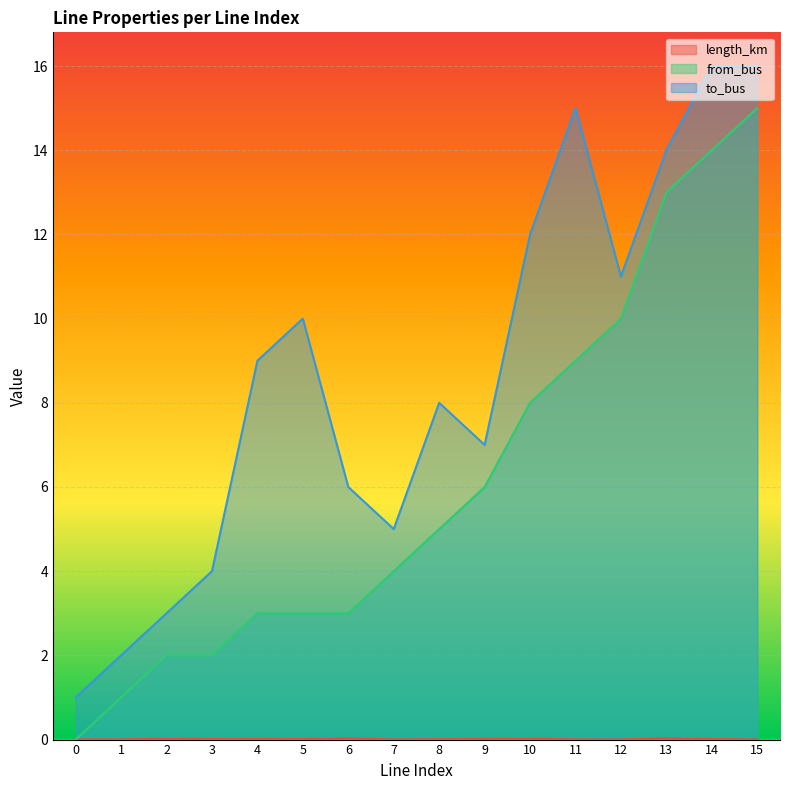

Is the value of length_km at 12 greater than the value of to_bus at 3?

No